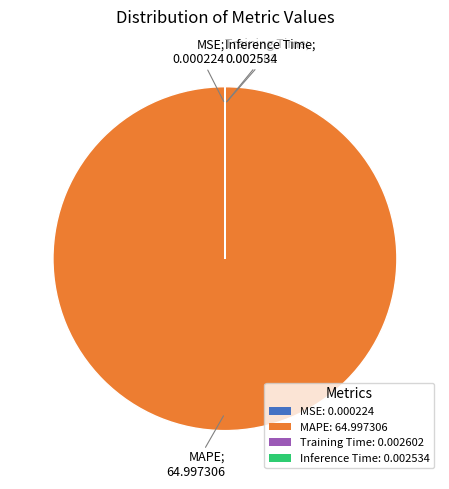

Is MAPE: 64.997306 the majority of the pie?

Yes